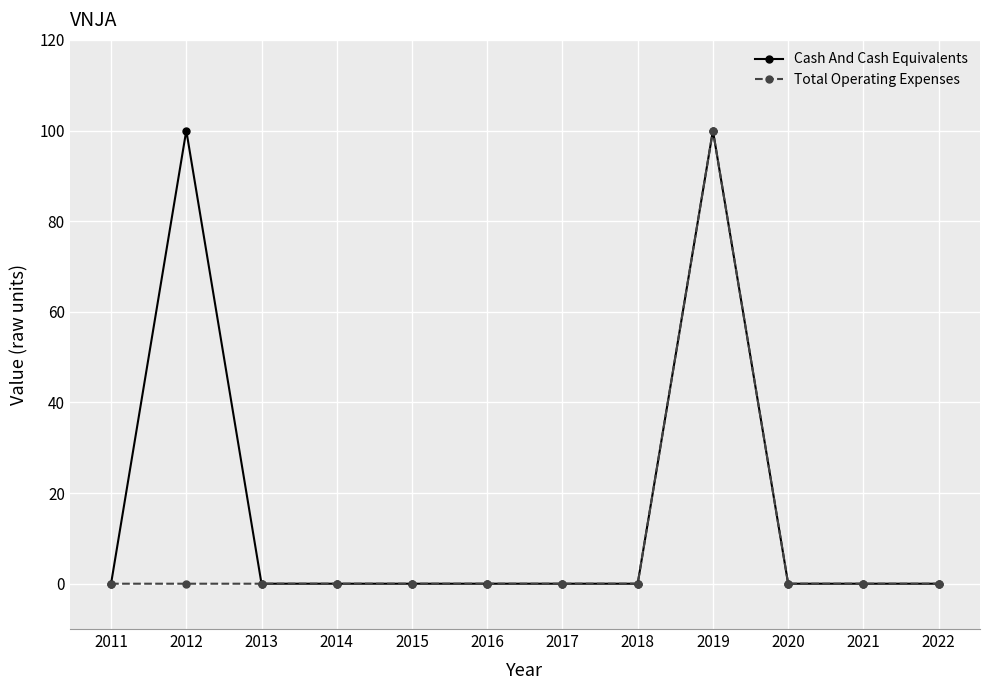

Which series has the largest total across all categories?

Cash And Cash Equivalents